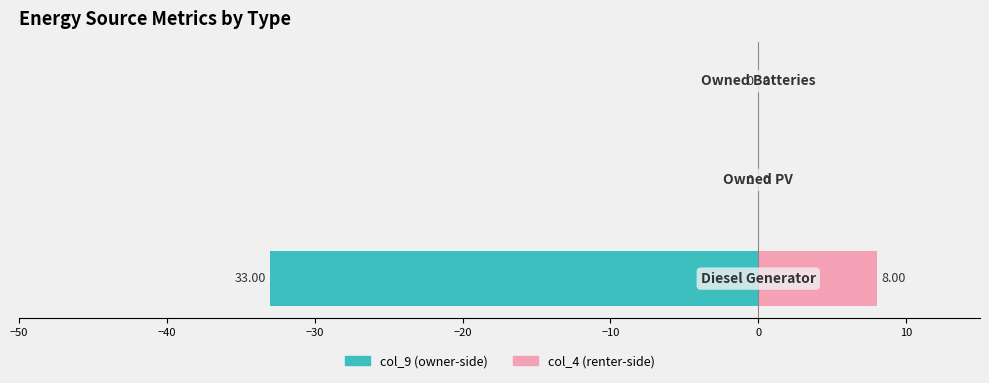

Which series has the largest total across all categories?

col_4 (right)